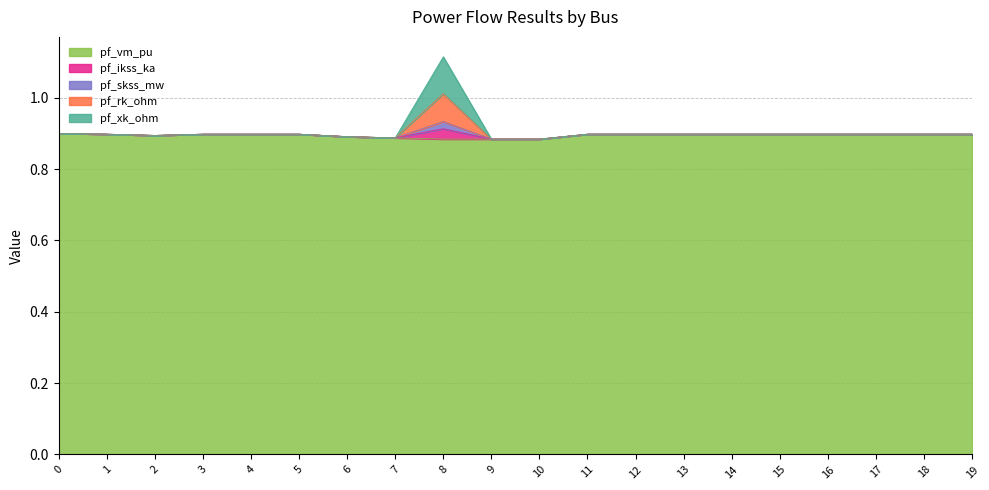

What is the sum of all pf_vm_pu values?

17.9